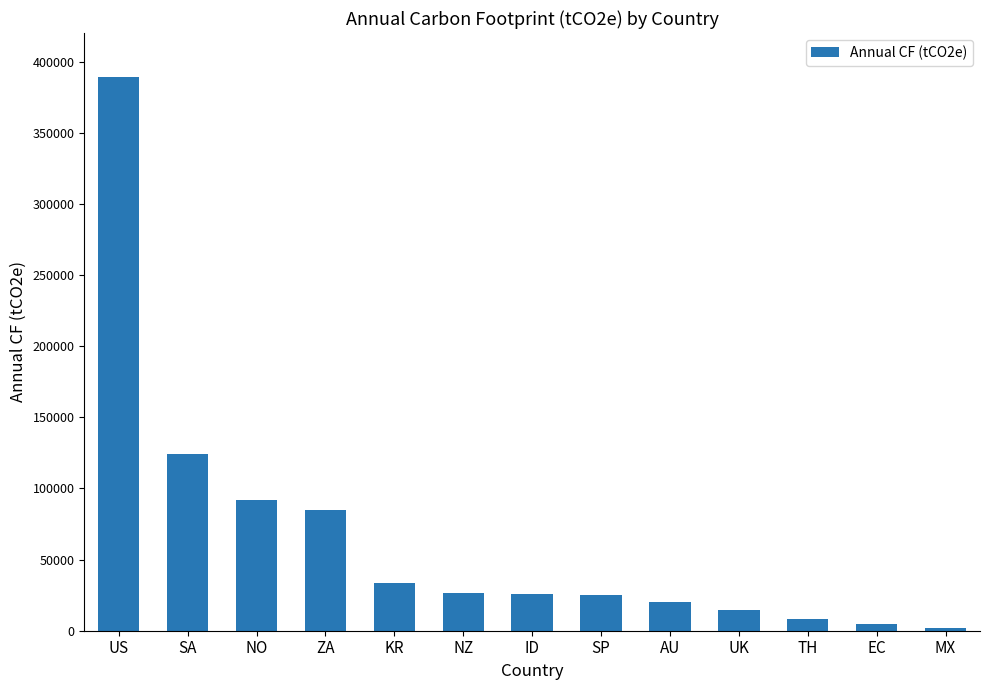

Which category has the highest value across all series?

US